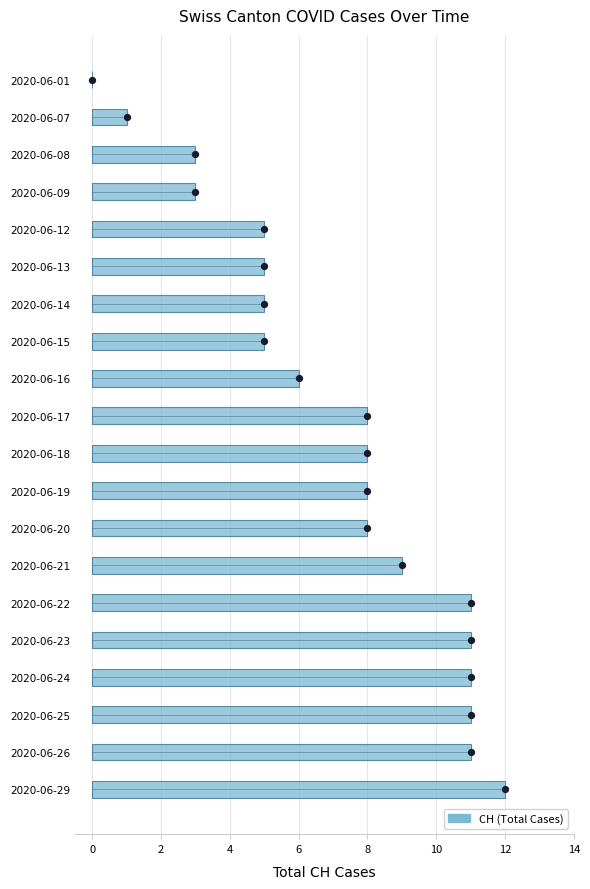

Which series has the widest spread of Y values?

CH